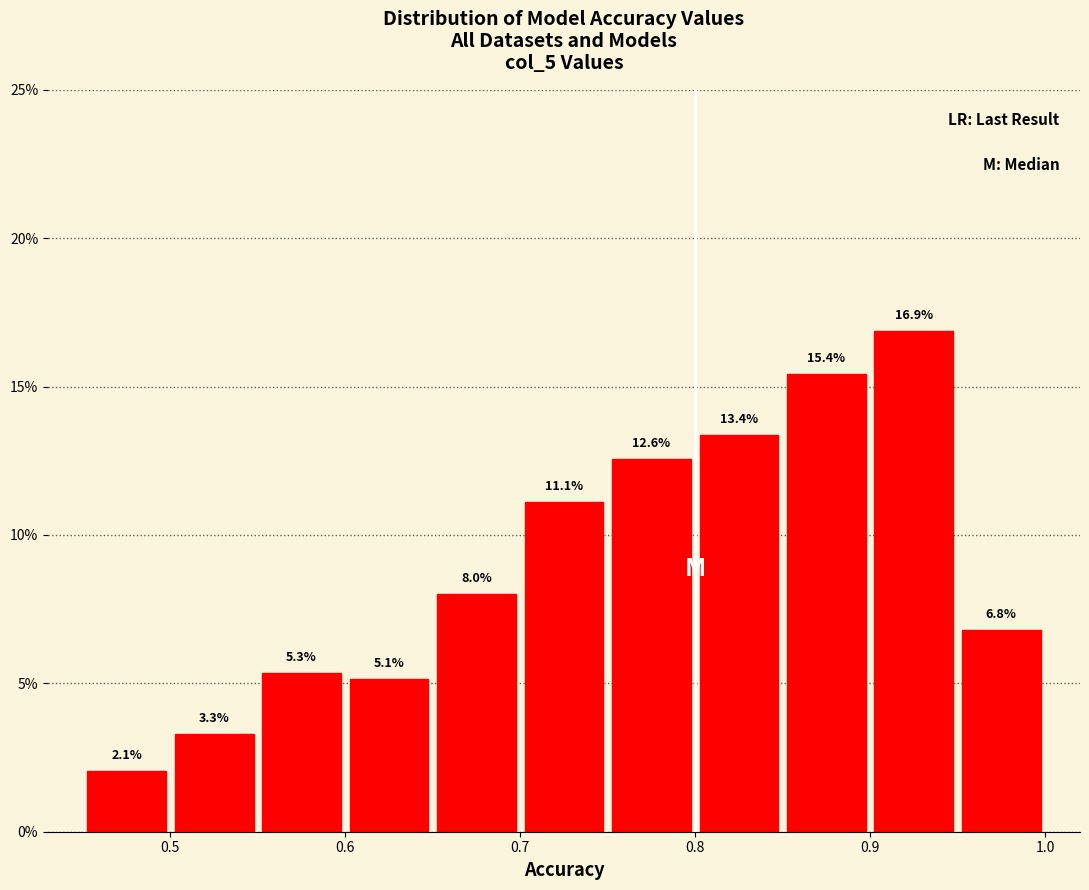

Reading left to right, list every bar in this chart as the range it spans on the x-axis followed by its height.

0.45 to 0.50: 2.1
0.50 to 0.55: 3.3
0.55 to 0.60: 5.3
0.60 to 0.65: 5.1
0.65 to 0.70: 8.0
0.70 to 0.75: 11.1
0.75 to 0.80: 12.6
0.80 to 0.85: 13.4
0.85 to 0.90: 15.4
0.90 to 0.95: 16.9
0.95 to 1.00: 6.8